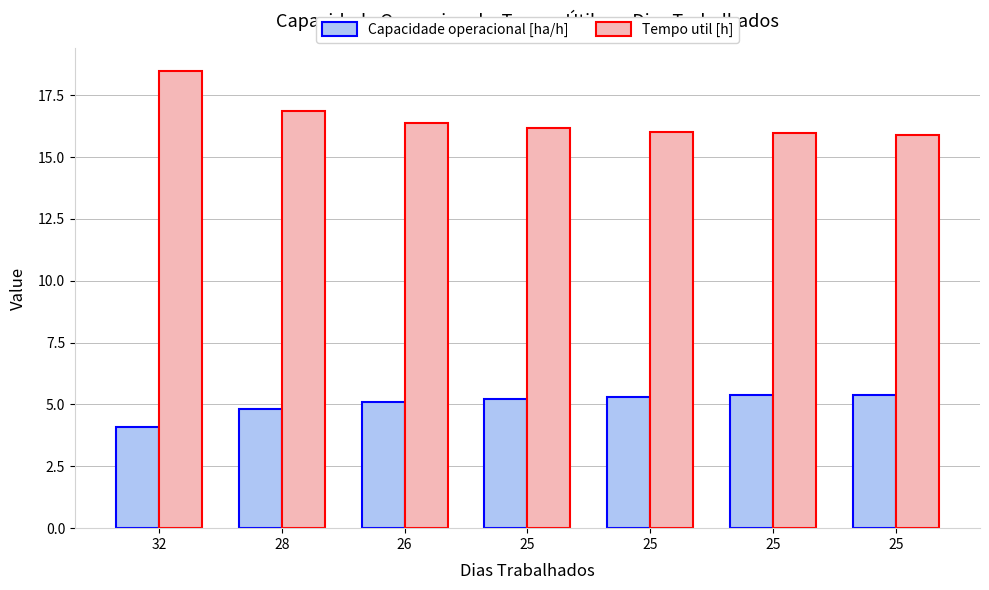

Count the number of data series in this chart.

2